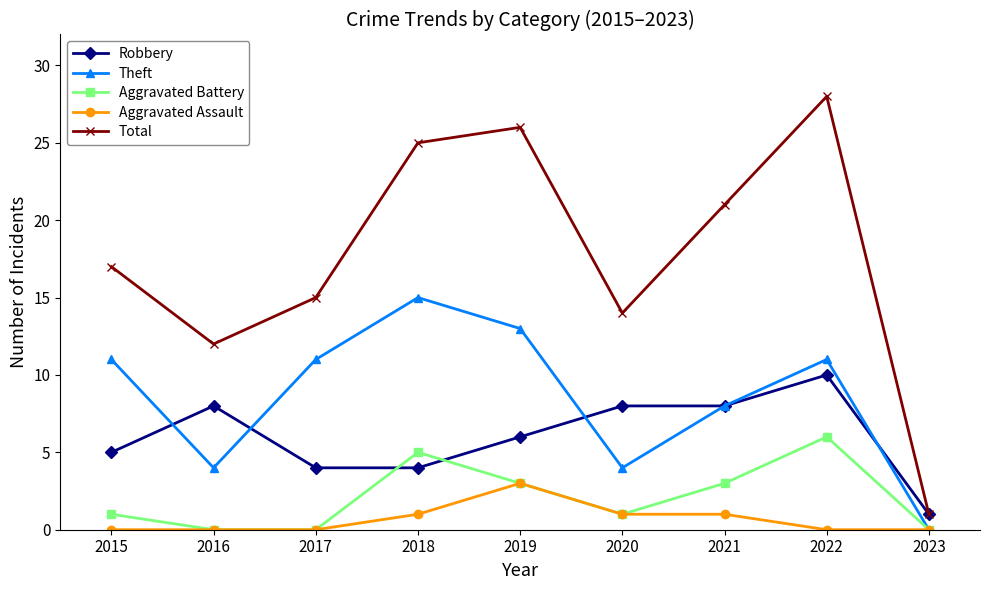

How many distinct data groups are displayed?

5